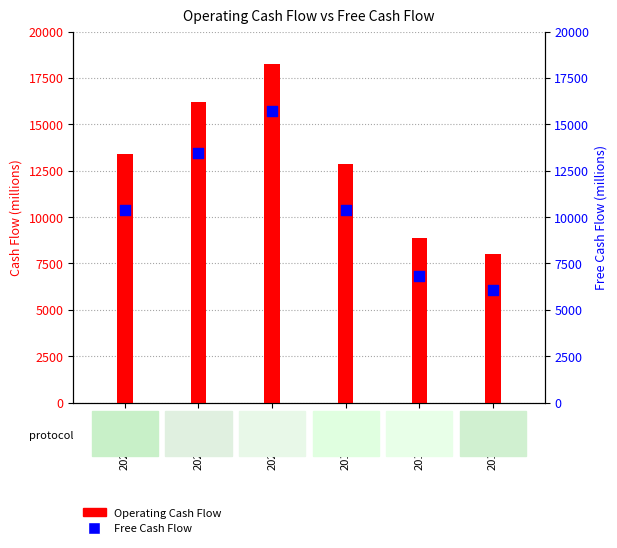

What is the total value across all series at 2018-12-31?

15693